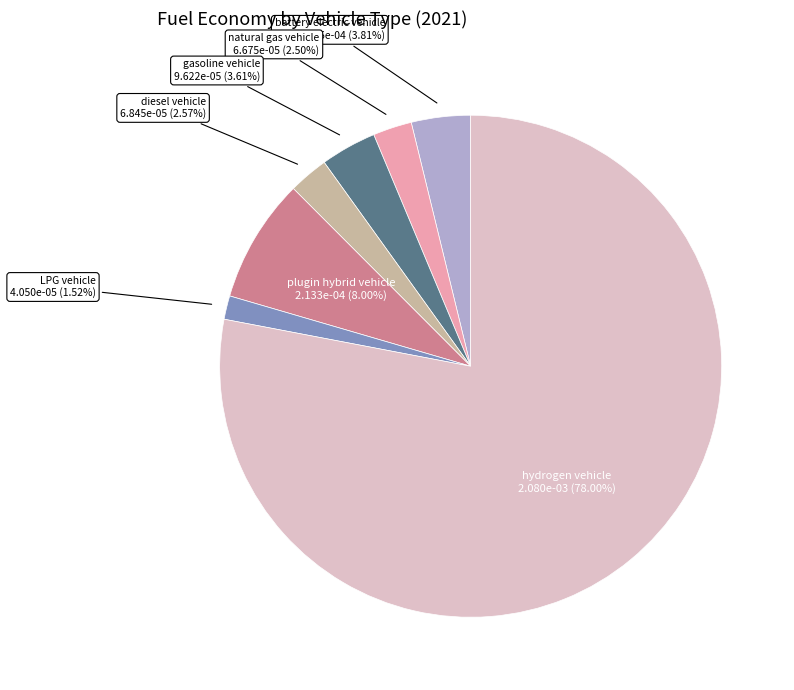

Which slice is the largest?

hydrogen vehicle